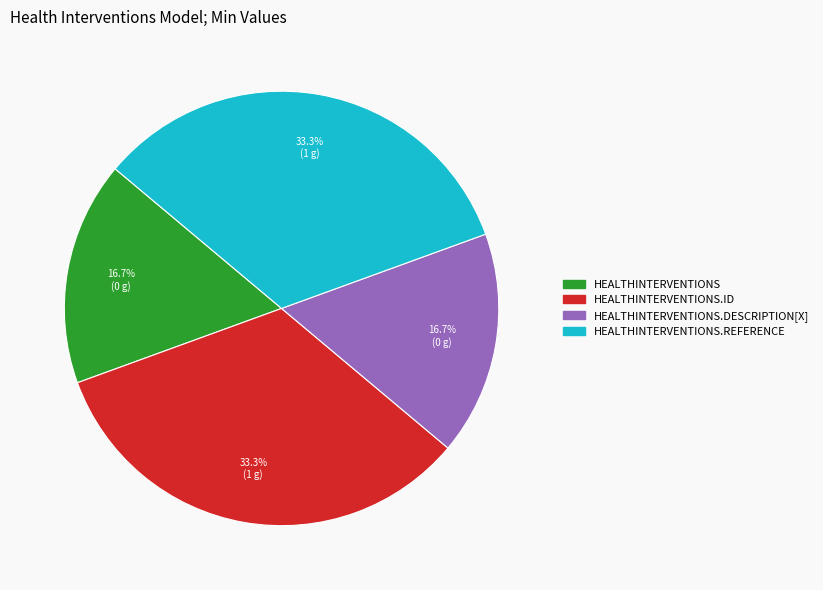

To the nearest percent, what is the difference between the largest and smallest slice percentages?

17%